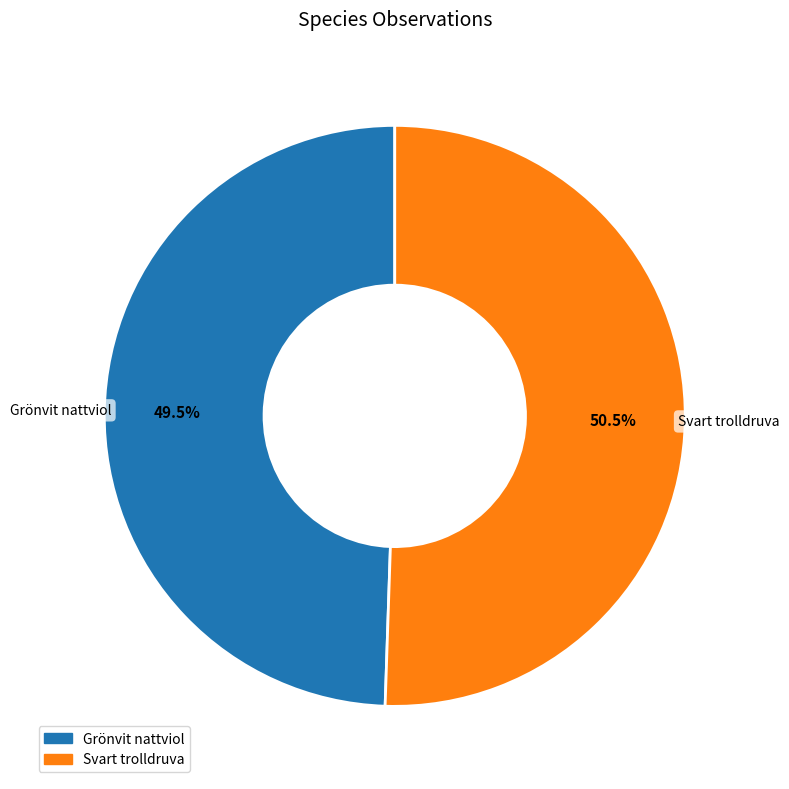

To the nearest percent, what is the combined percentage of Svart trolldruva and Grönvit nattviol?

100%